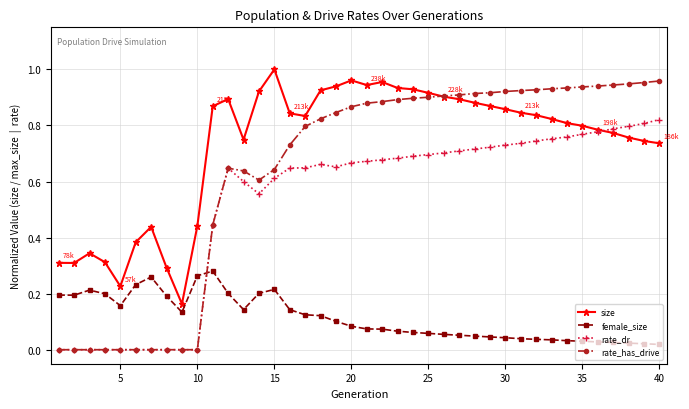

Which series has the widest spread of values?

rate_has_drive